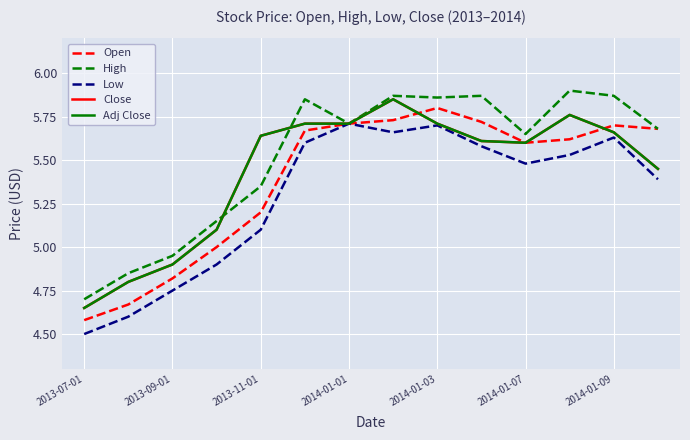

Does the chart have visible grid lines?

Yes